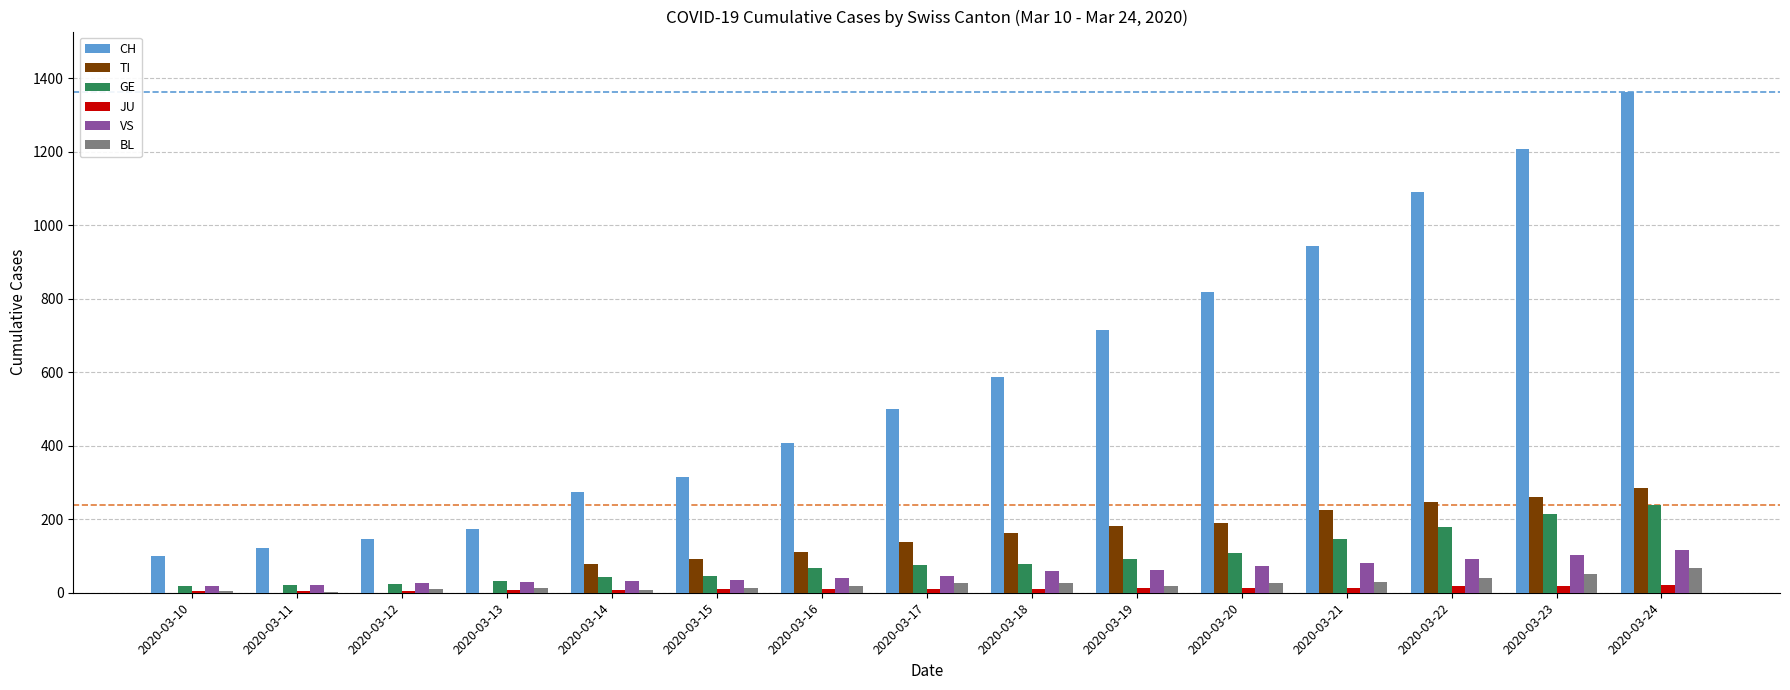

What is the average value of the JU series?

11